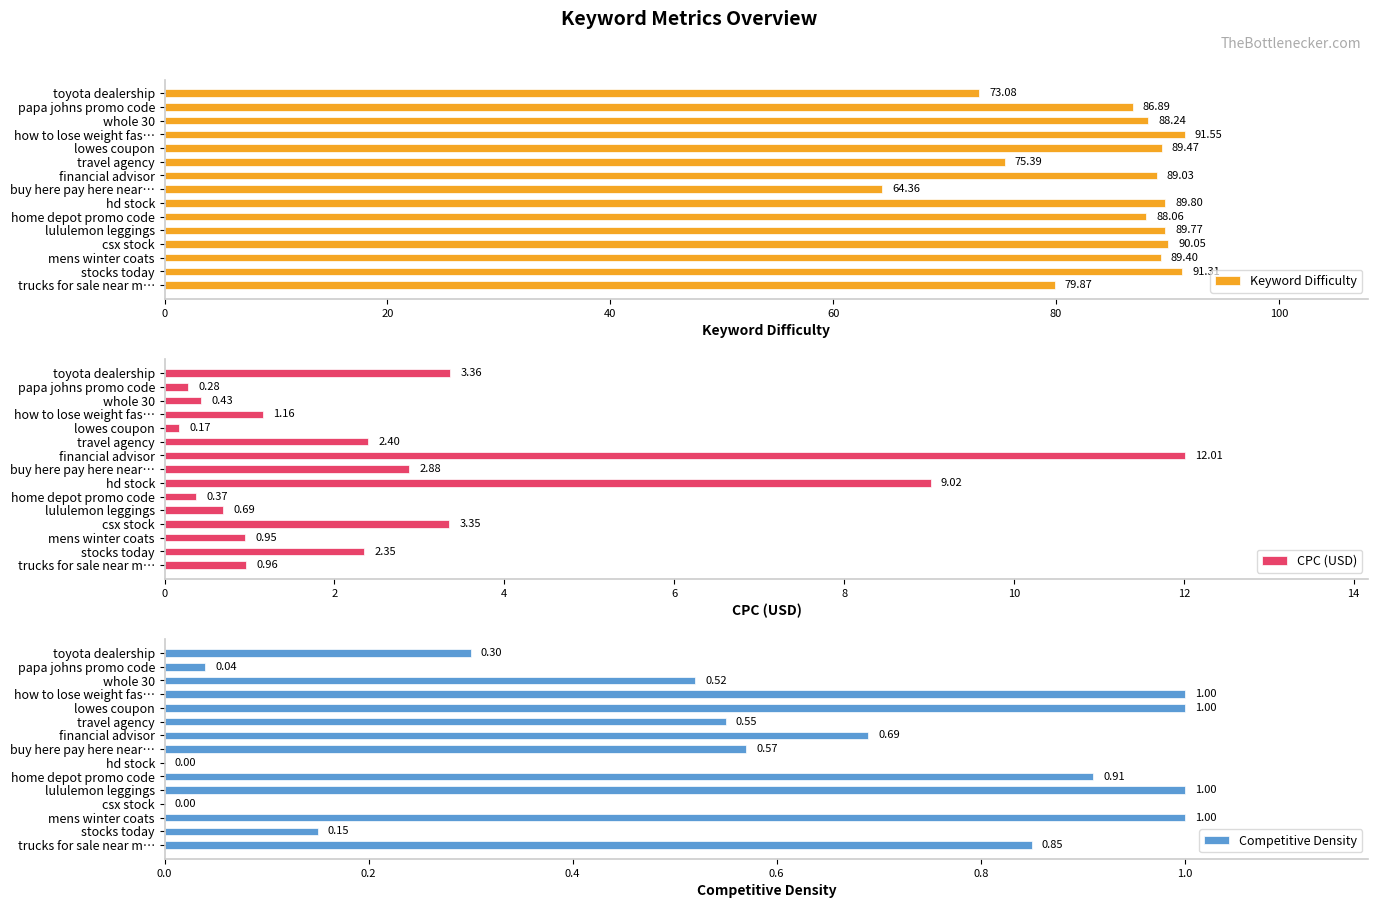

Where is Keyword Difficulty nearest to the value 77?

travel agency